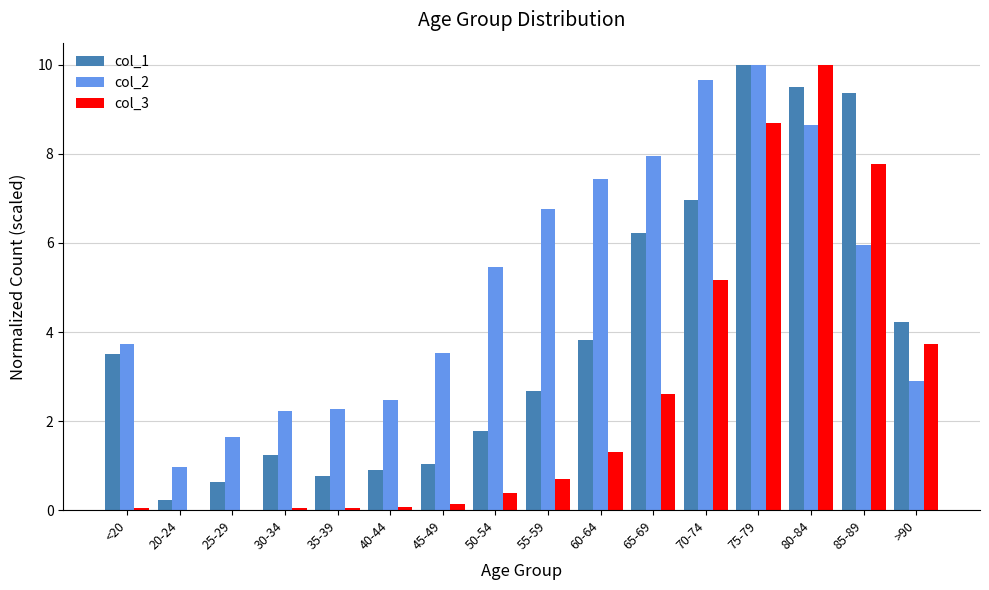

What is the maximum value shown in the chart?

10.0